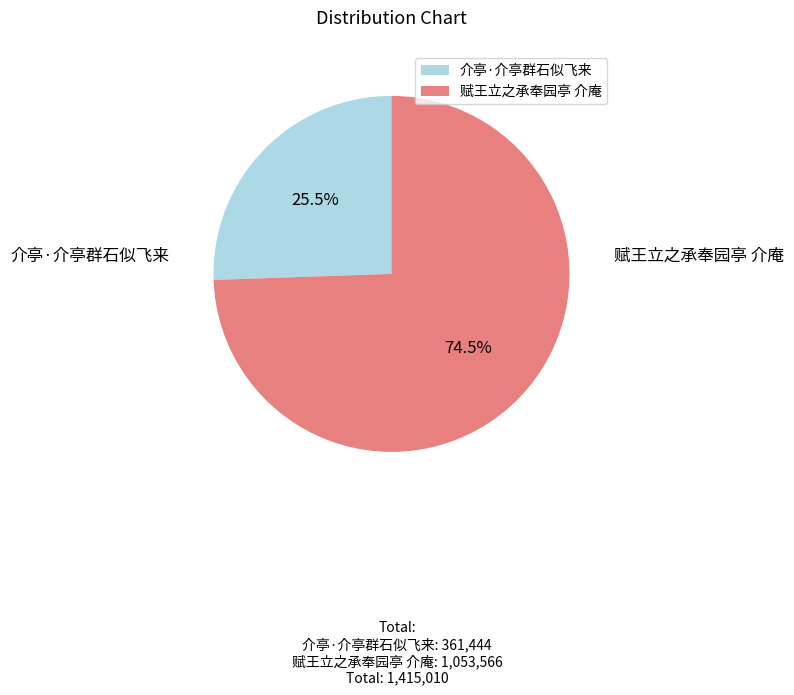

How many segments does this pie chart have?

2